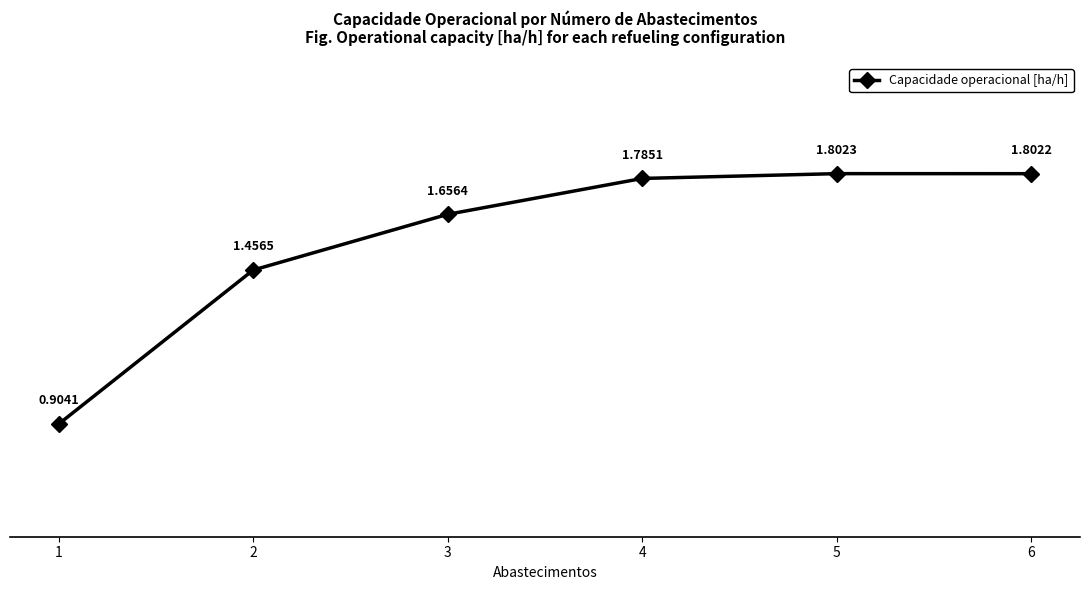

True or false: the data has more than 1 interior local peaks.

False